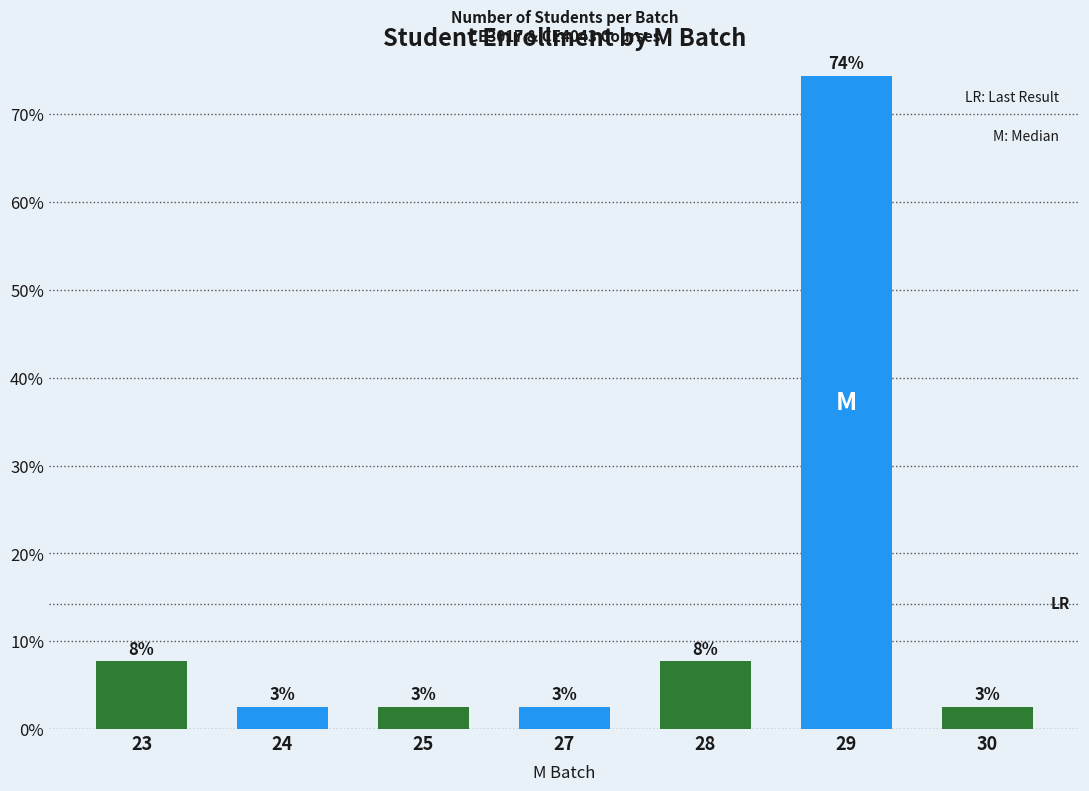

Rank the categories by value from highest to lowest.

29, 23, 28, 24, 25, 27, 30